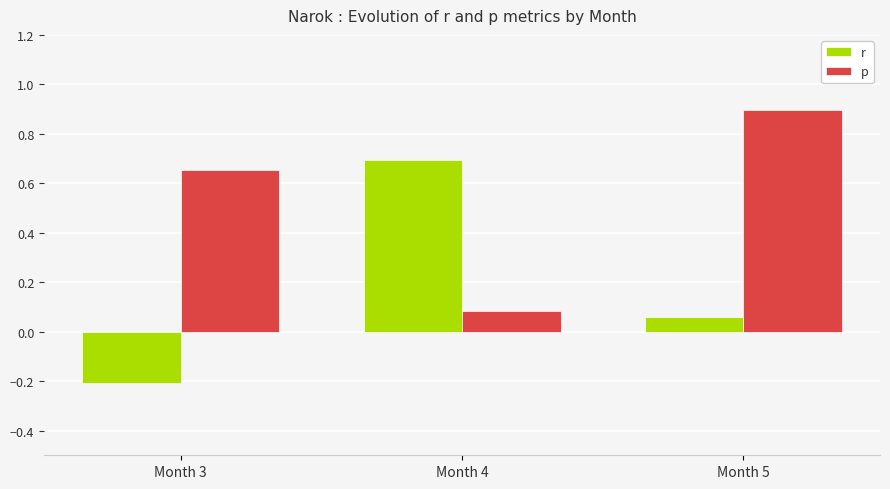

What is the sum of all p values?

1.6